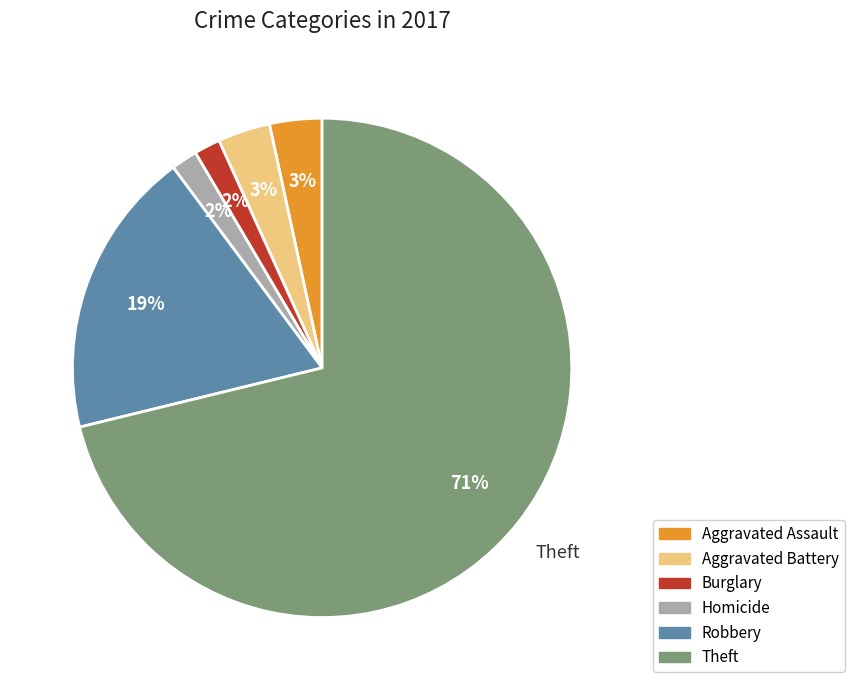

To the nearest percent, what is the average slice percentage?

17%